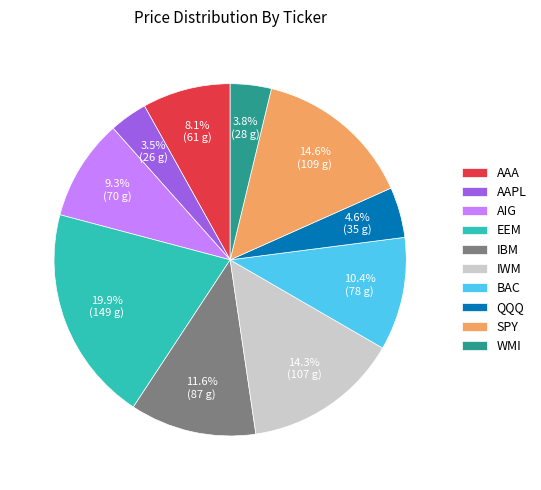

To the nearest percent, what is the combined percentage of IWM and WMI?

18%